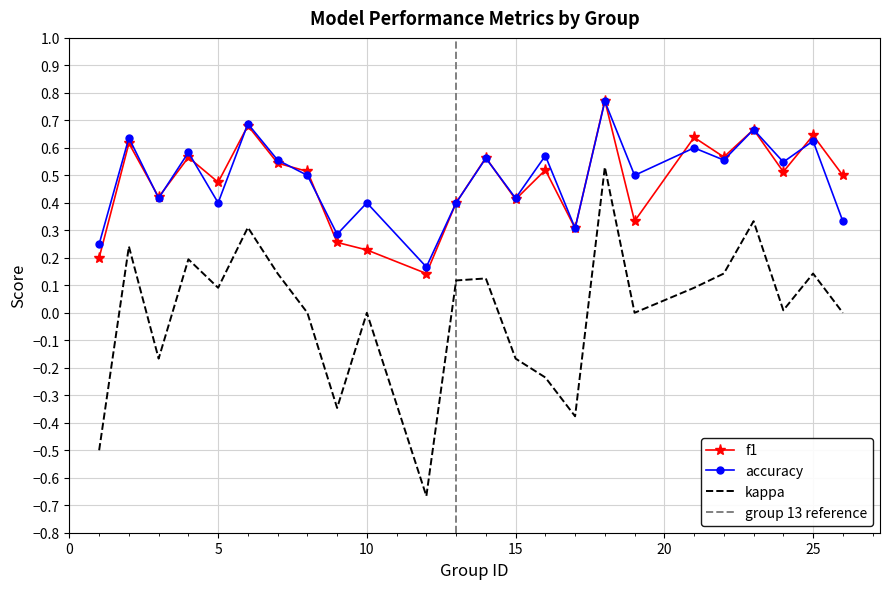

The value of accuracy at 16 is 0.6. True or false?

True